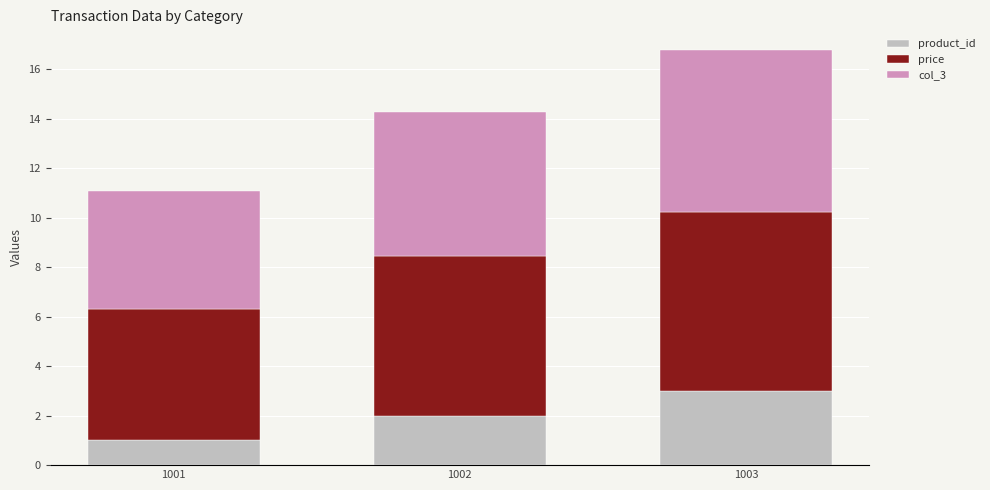

The value of product_id at 1003 is 4.3. True or false?

False